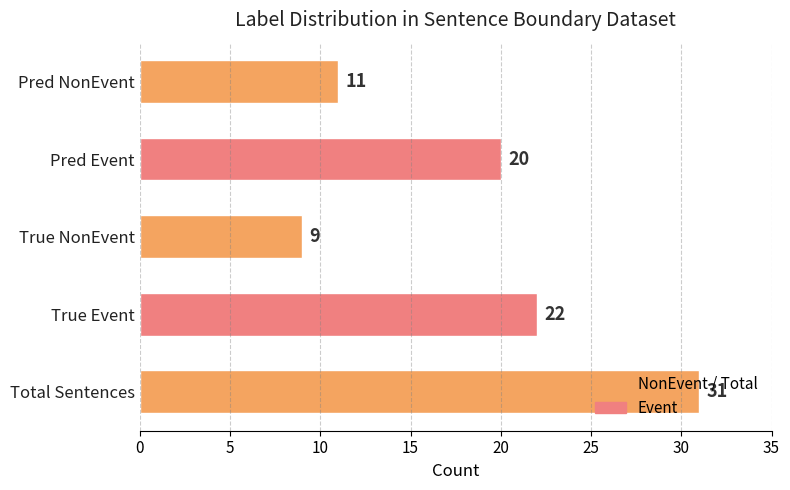

What is the maximum value shown in the chart?

31